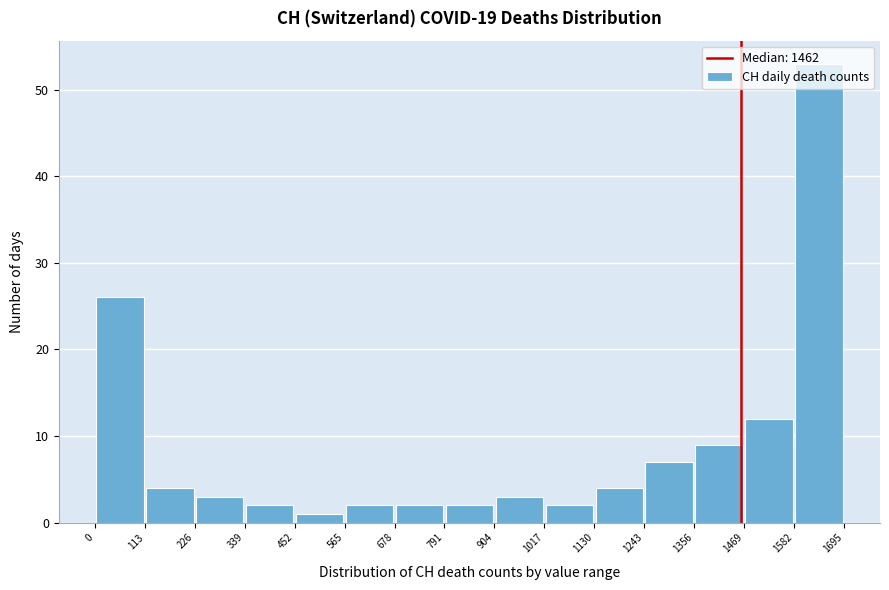

How tall is the bar that spans 1469 to 1582 on the x-axis? The values are not printed on the chart, so give them approximately, as read against the axis.

12